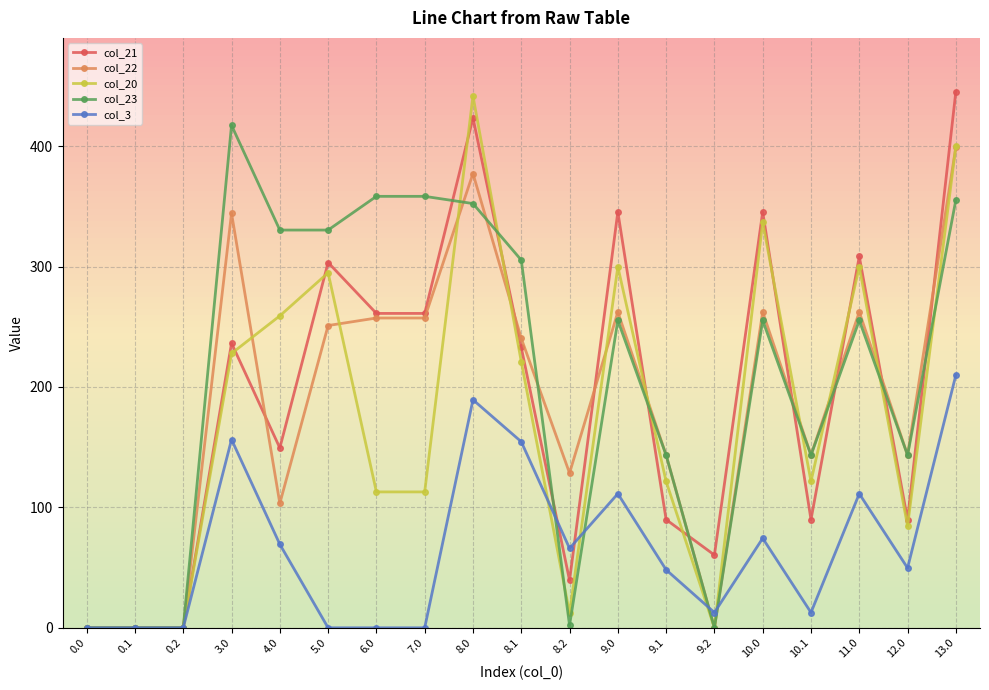

Is the value of col_21 at 7.0 greater than the value of col_22 at 3.0?

No